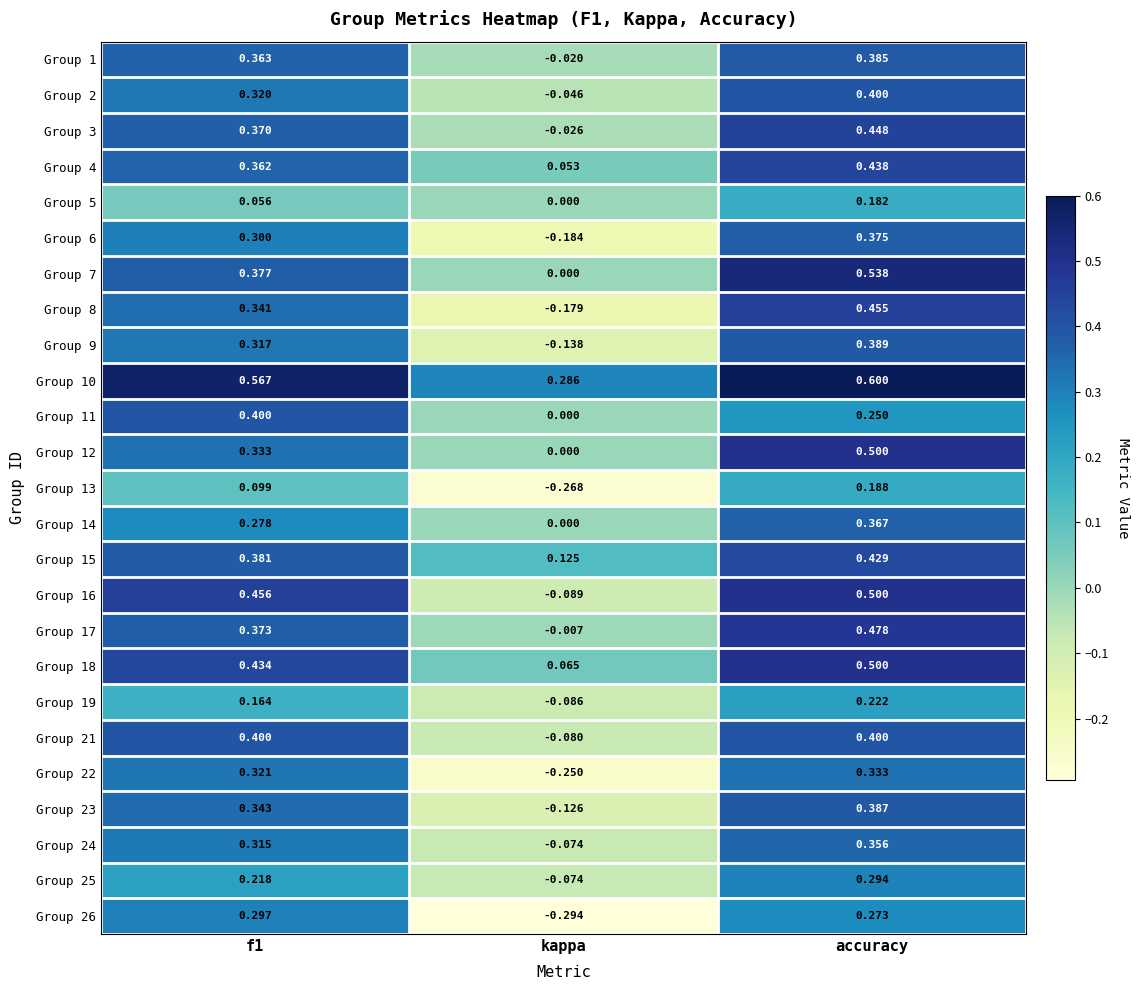

How many series are shown in this chart?

25